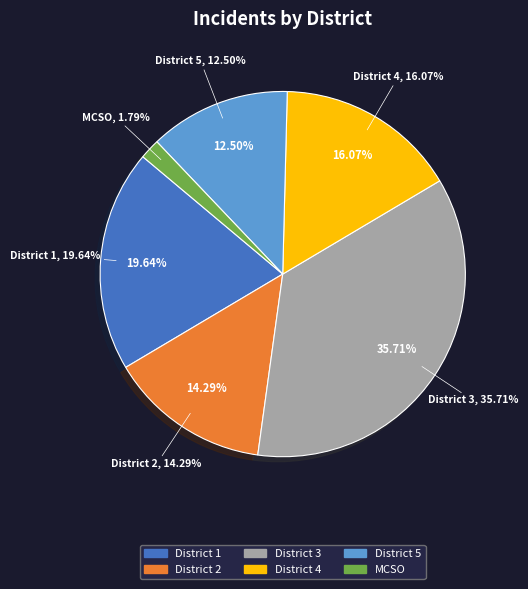

Does any single category account for the majority?

No